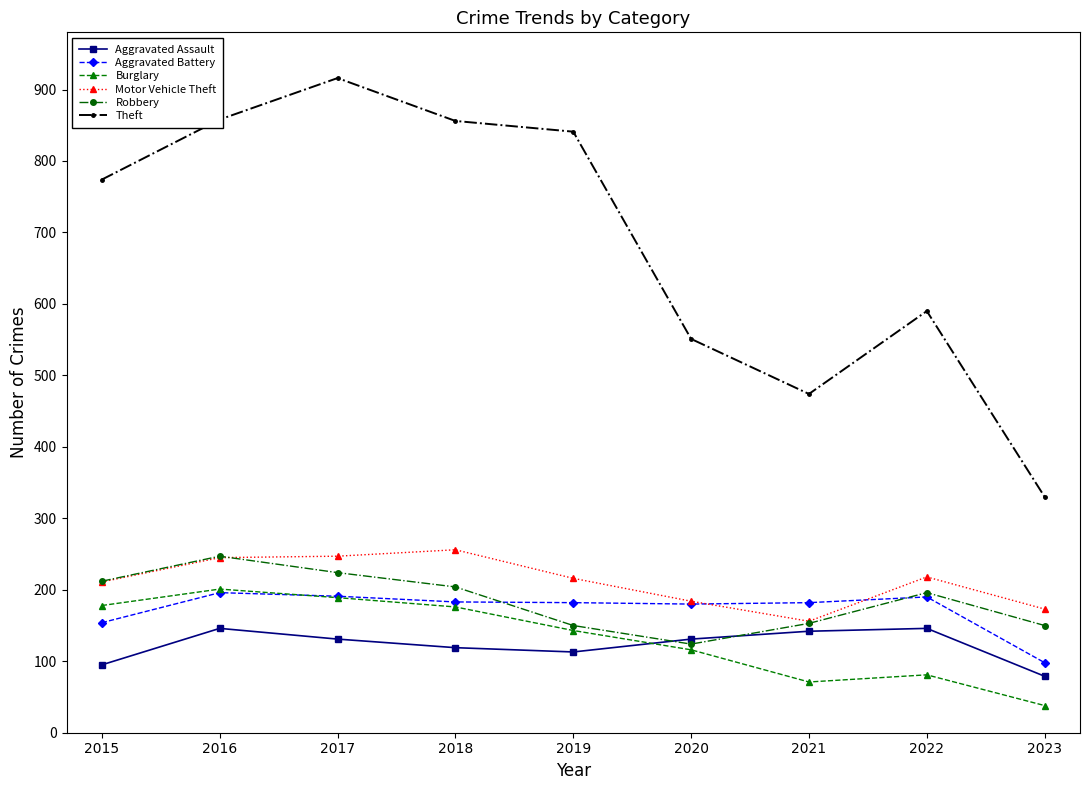

How many data points does each series have?

9